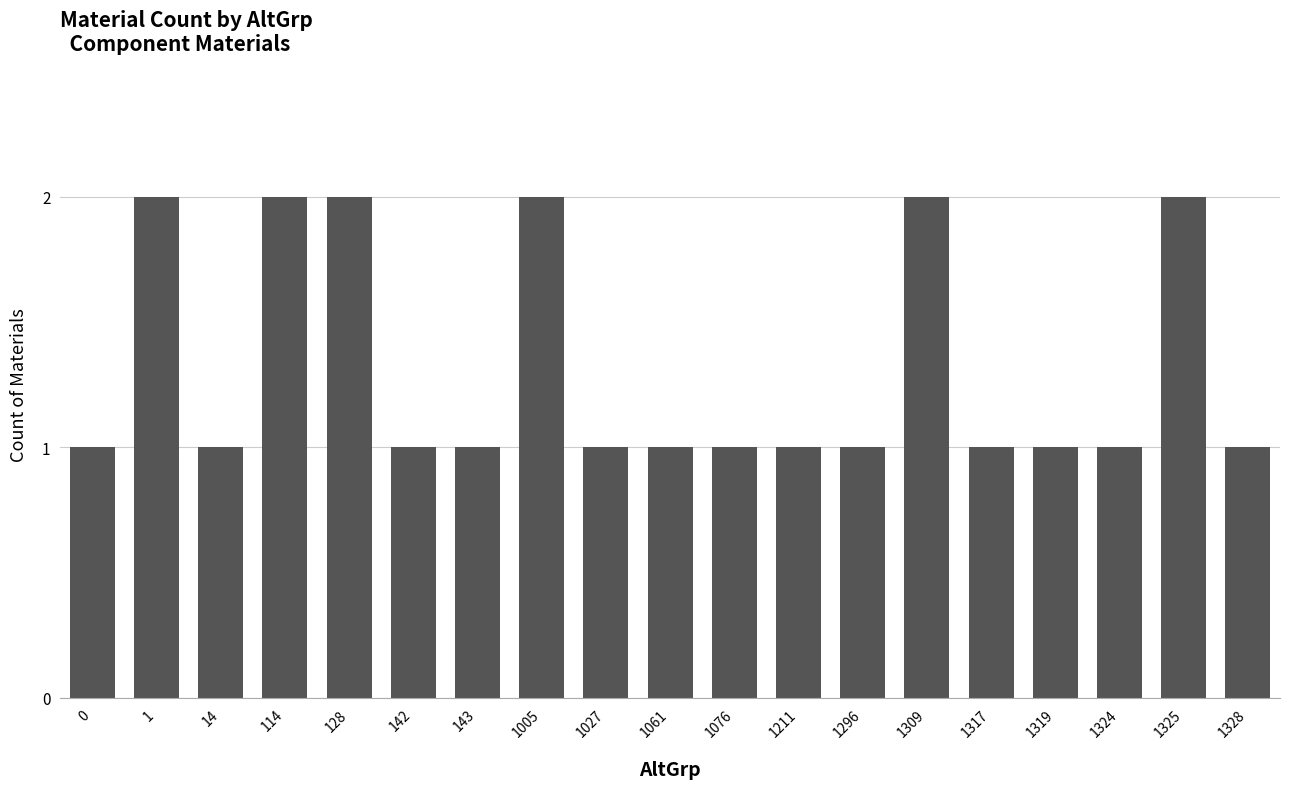

Reading left to right, list all the values displayed in this chart.

1	2	1	2	2	1	1	2	1	1	1	1	1	2	1	1	1	2	1